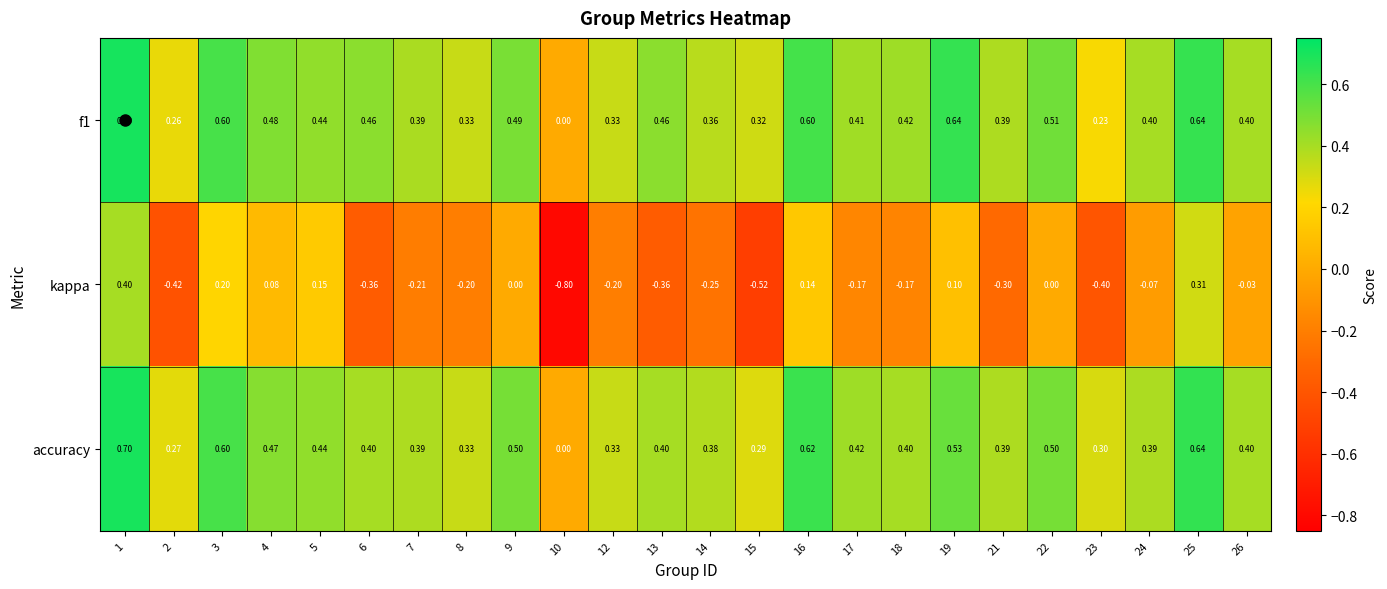

Between 1 and 6, which series saw the biggest shift?

kappa